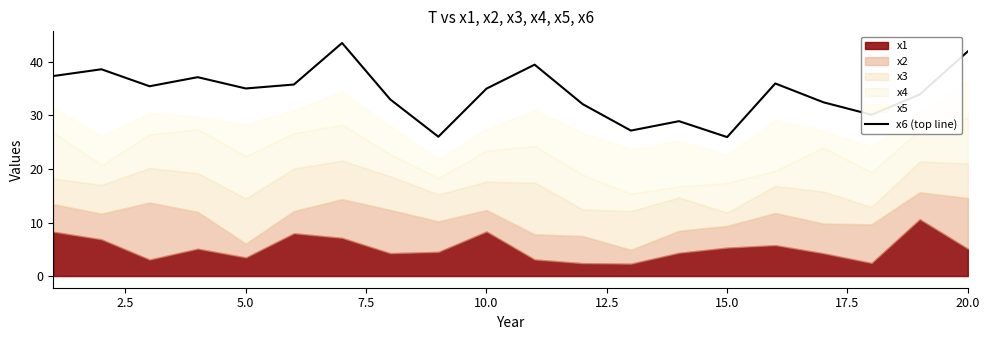

What is the maximum value for x6 (top line)?

43.5